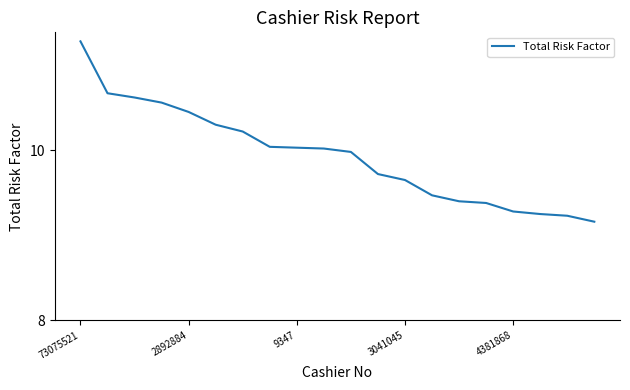

What is the greatest value displayed?

11.3